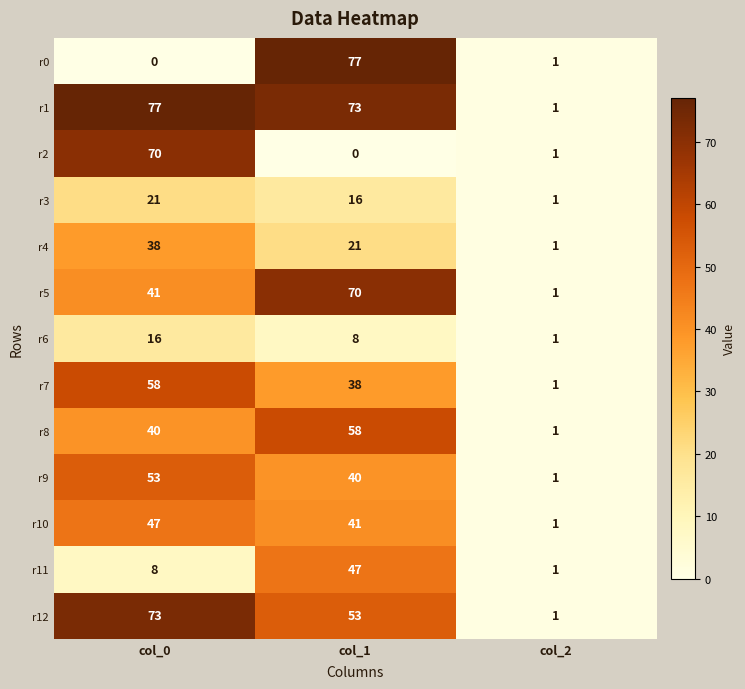

At which label does r4 first exceed 21?

col_0